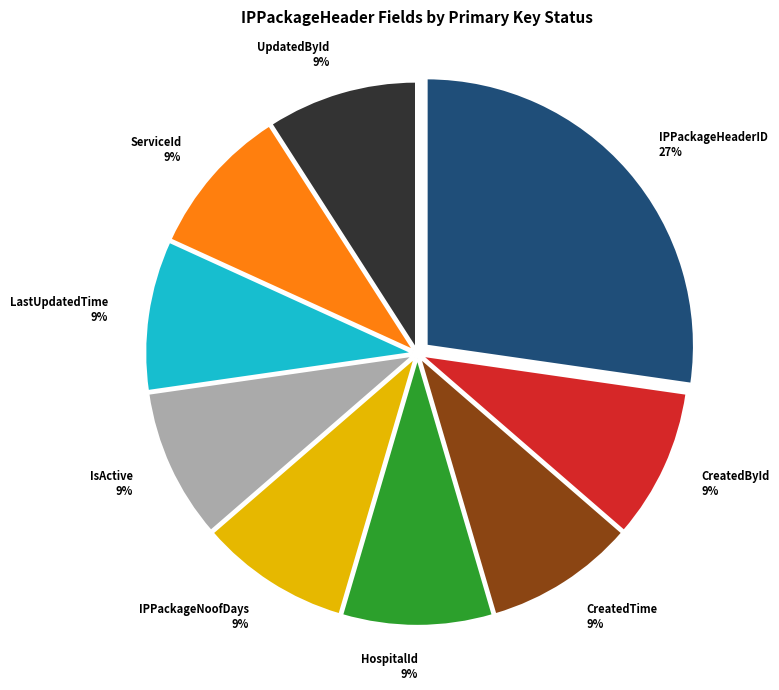

Approximately how many times larger is the value at IPPackageNoofDays 9% compared to CreatedTime 9%?

1.0